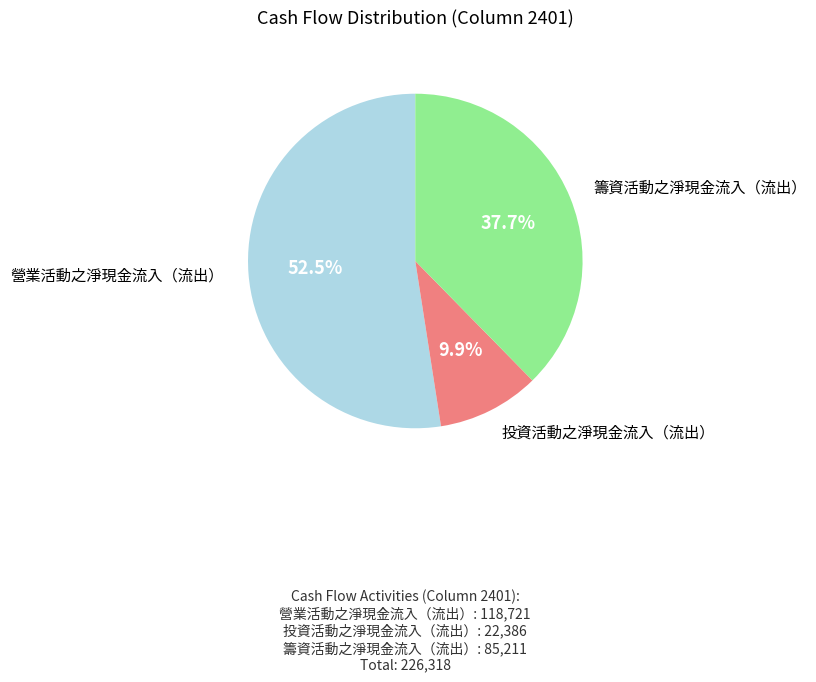

Is there a majority slice in this chart?

Yes